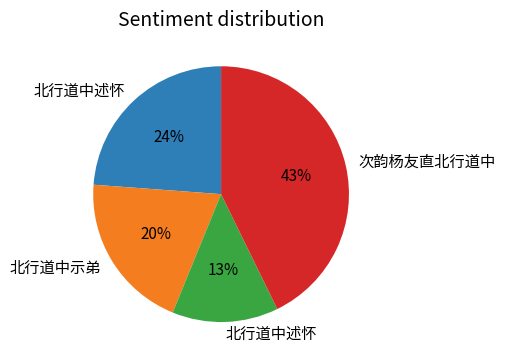

To the nearest percent, what is the average slice percentage?

25%